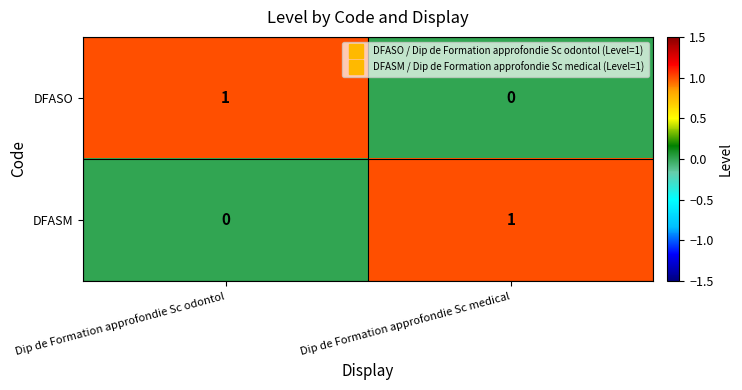

Between Dip de Formation approfondie Sc odontol and Dip de Formation approfondie Sc medical, which is larger?

Dip de Formation approfondie Sc odontol